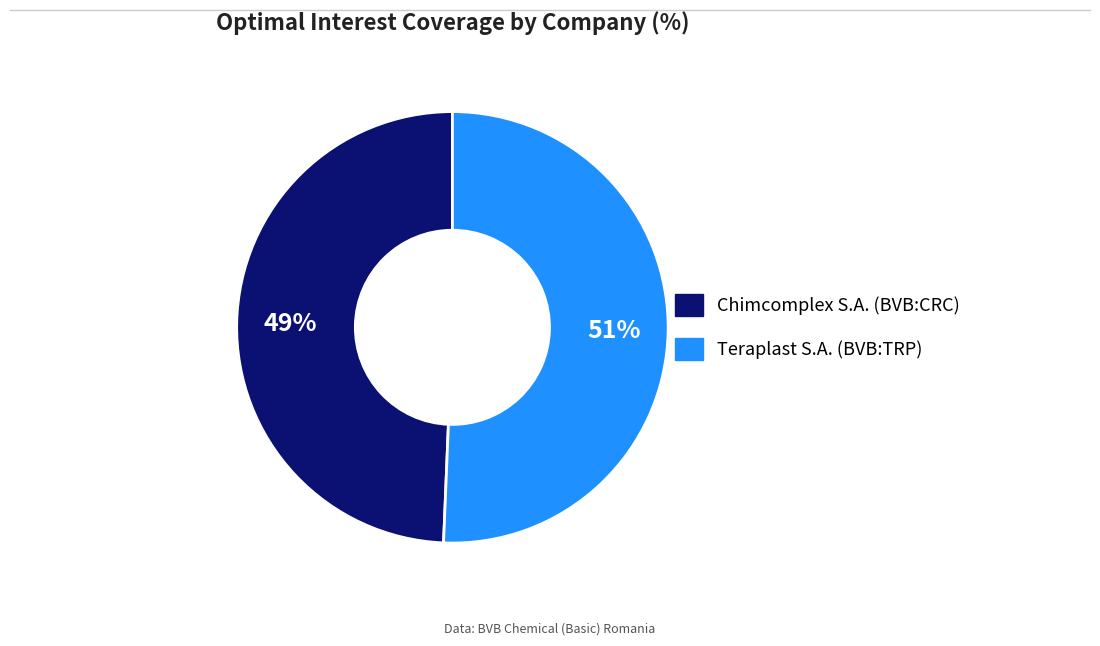

How many segments does this pie chart have?

2